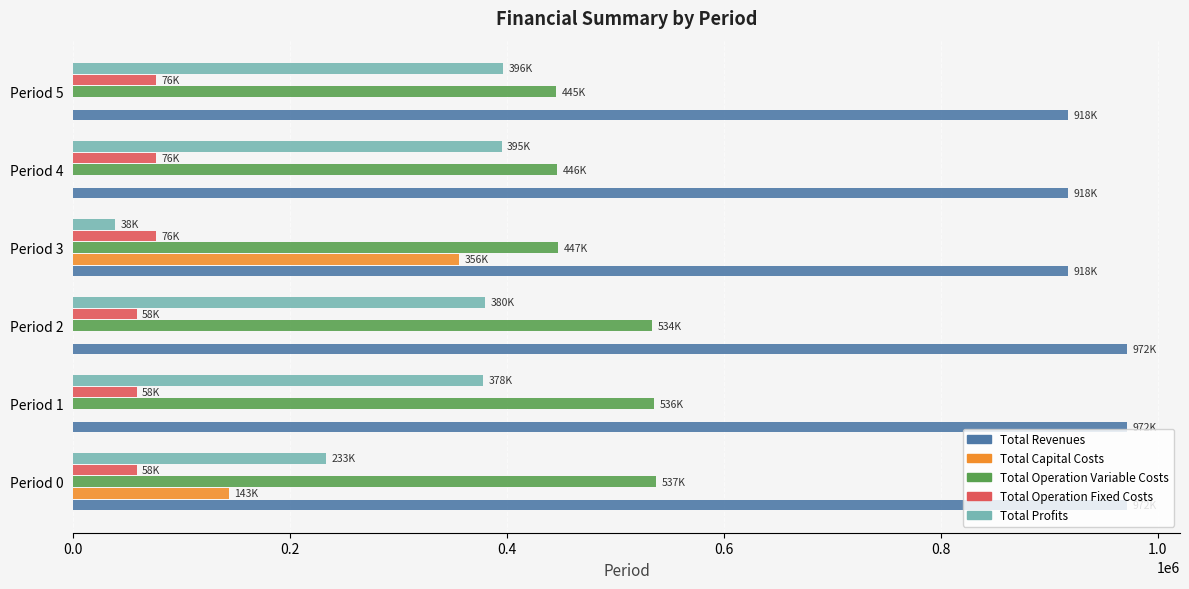

What is the total value across all series at Period 2?

1944003.2